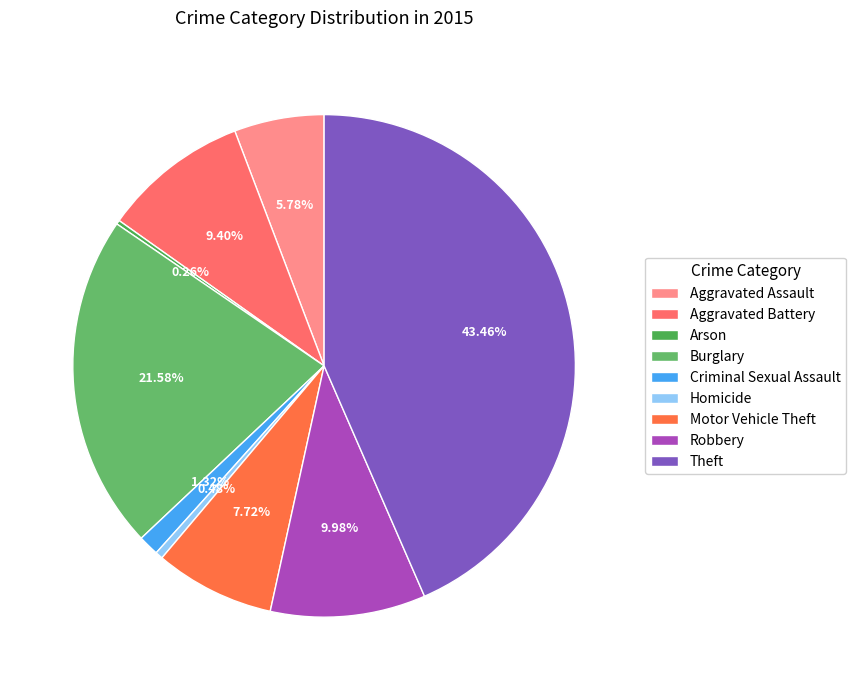

What is the largest slice in the pie chart?

Theft